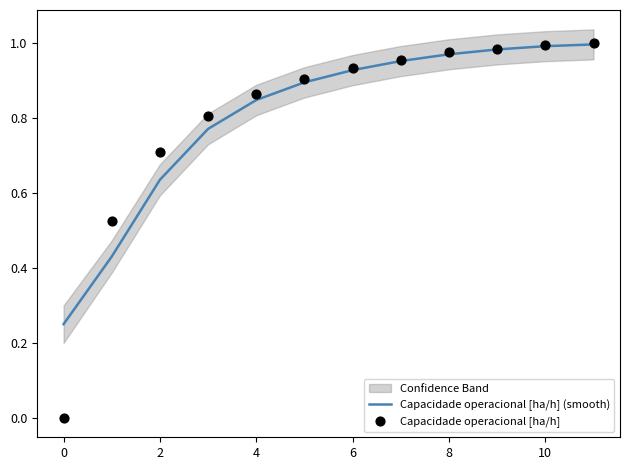

The value of Capacidade operacional [ha/h] (smooth) at 8 is 1.4. True or false?

False